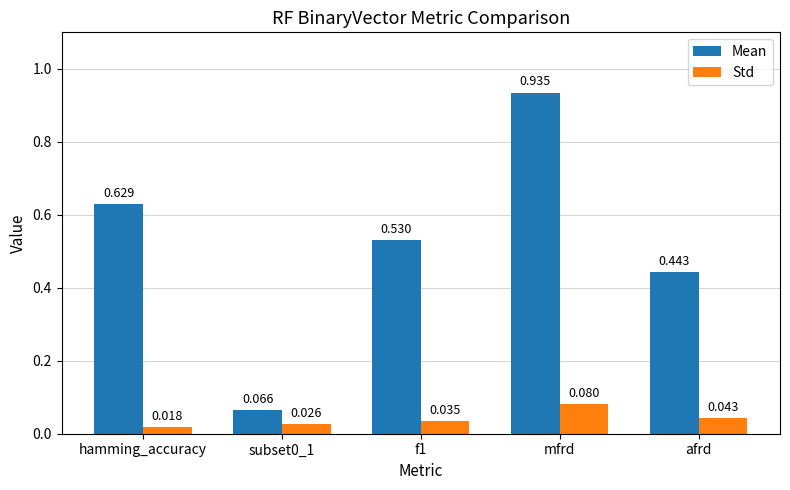

At how many categories does at least one series exceed 0?

5